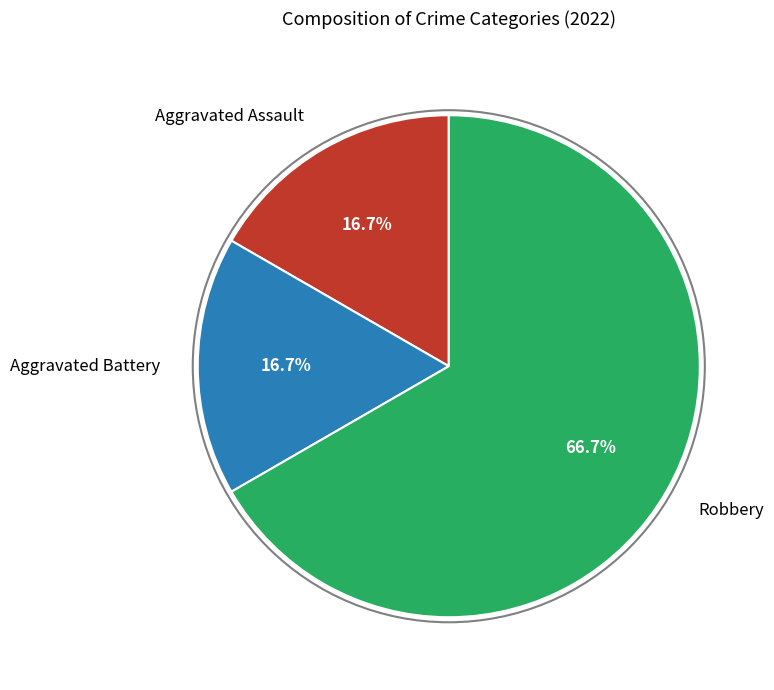

Which category has the biggest portion of the pie?

Robbery